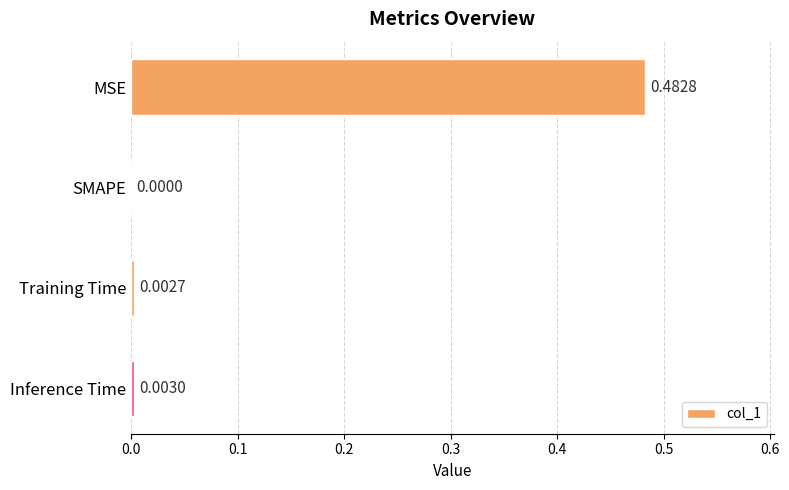

Where is the data nearest to the value 0?

SMAPE